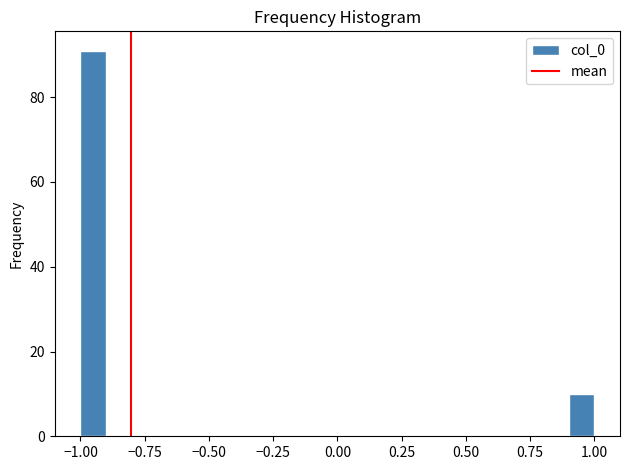

Read against the x-axis, roughly where is the centre of the tallest bar?

-0.95